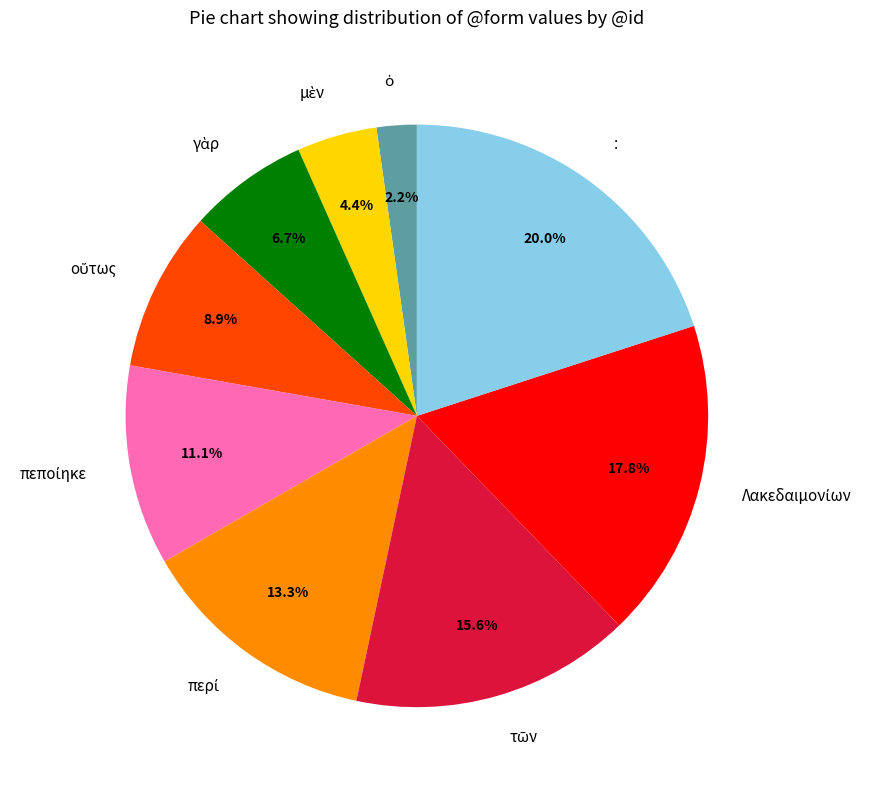

To the nearest percent, what is the difference between the largest and smallest slice percentages?

18%